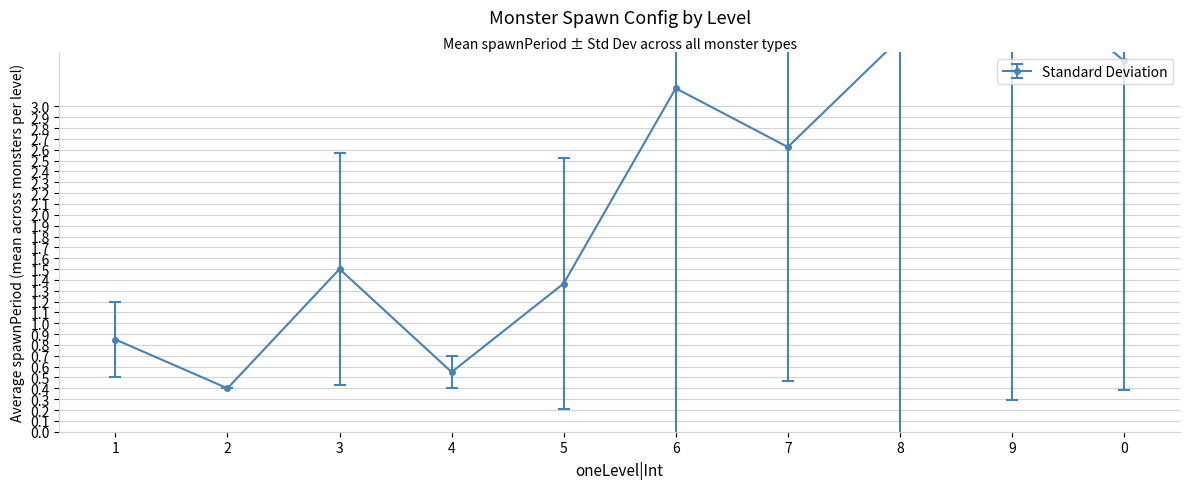

What is the difference between the highest and lowest values at 7?

14.8